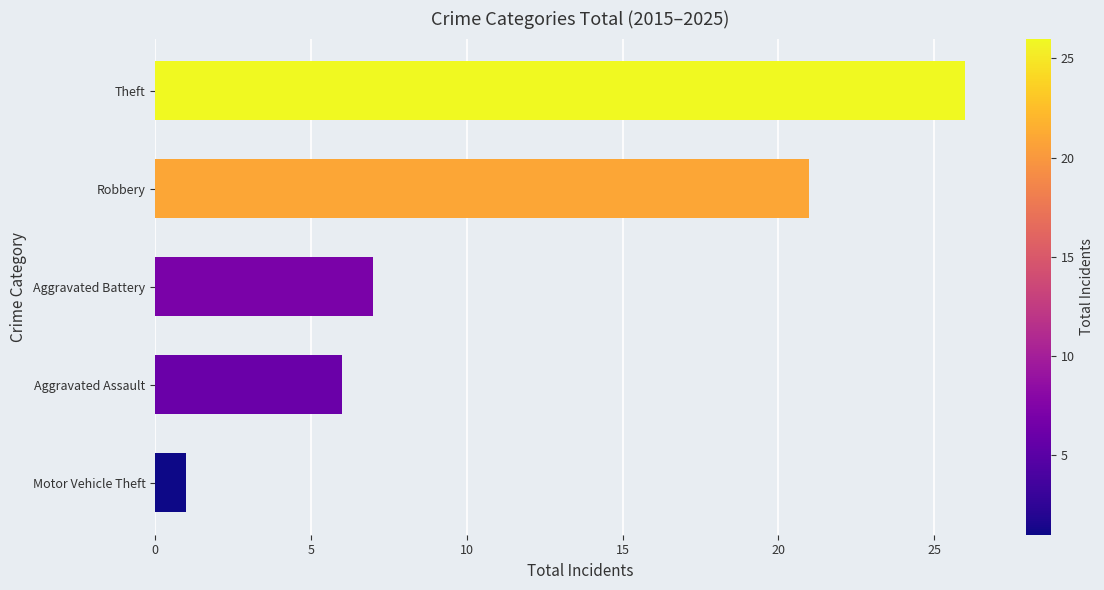

At which label is the value closest to 13?

Aggravated Battery